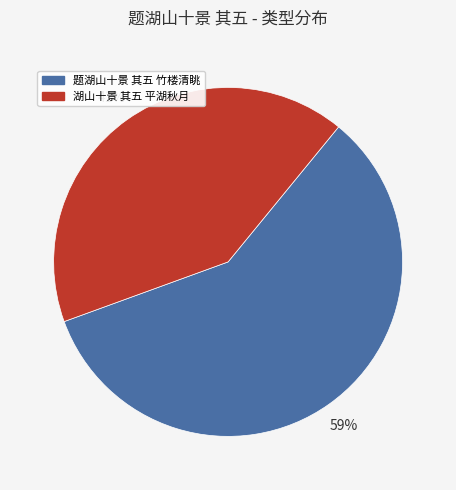

What is the ratio of the value at 湖山十景 其五 平湖秋月 to the value at 题湖山十景 其五 竹楼清眺?

0.7